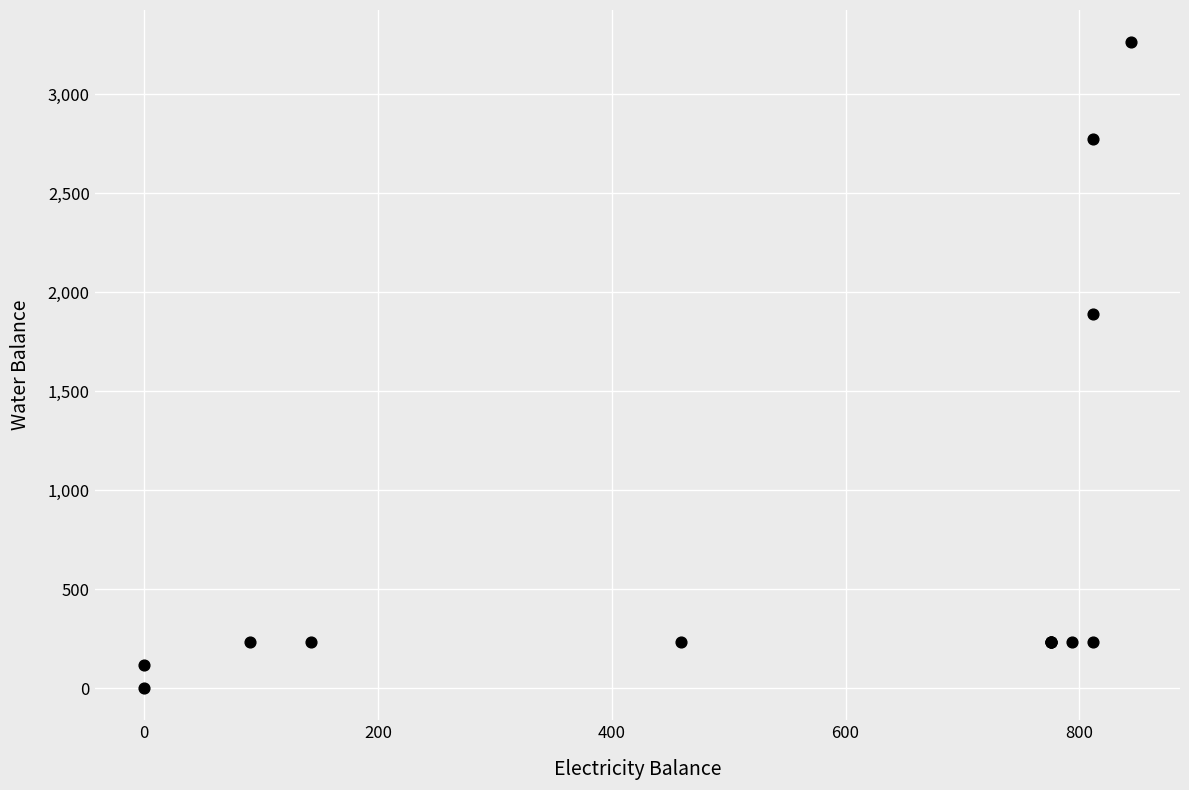

What Y value in the scatter plot is closest to 1631?

1890.1